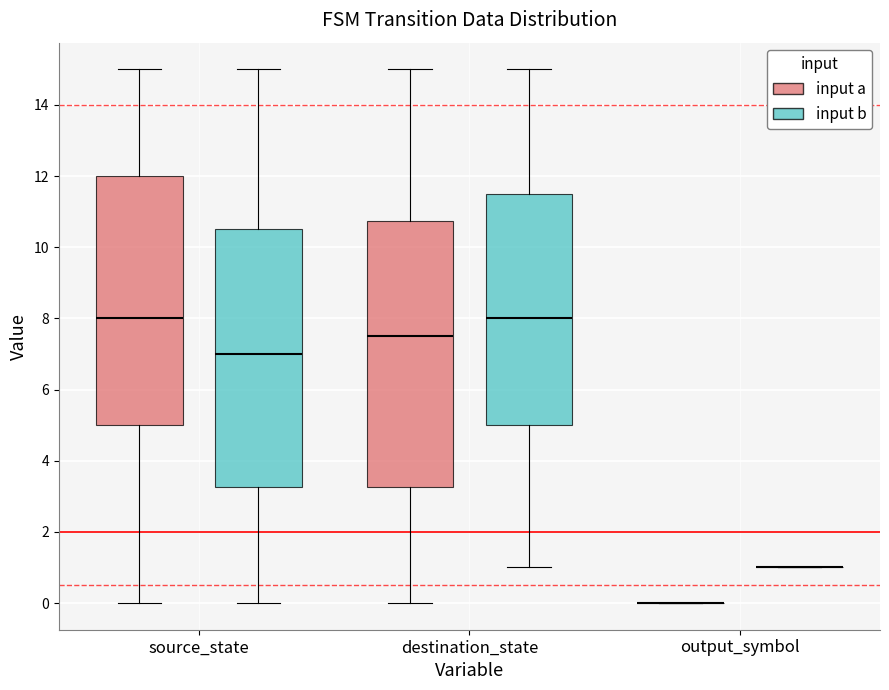

Comparing the boxes themselves (not the whiskers), which one is the tallest?

destination_state (input a)